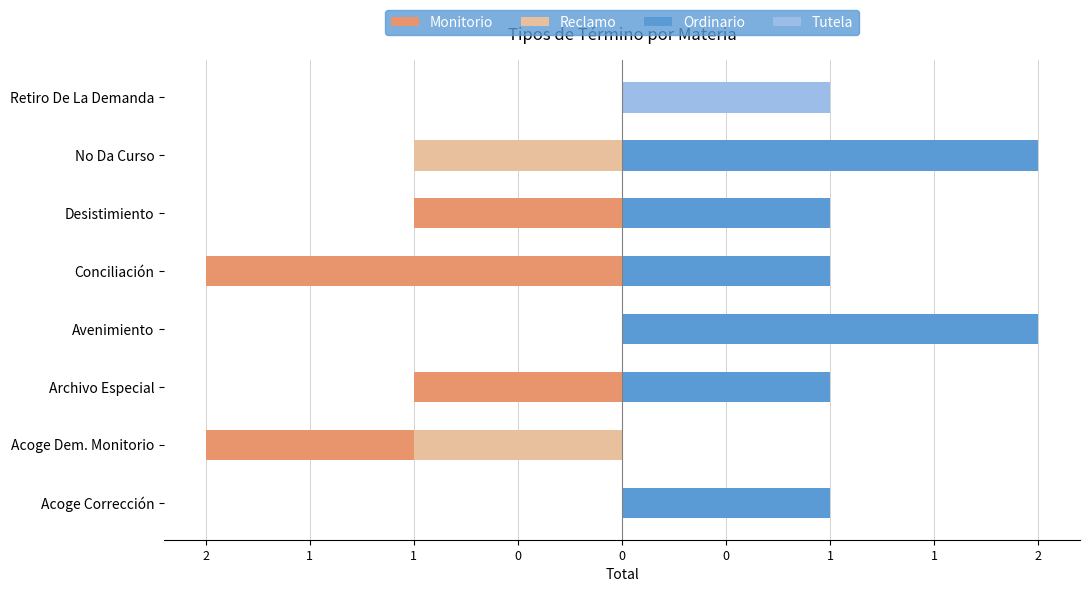

How many data points in Monitorio are above -1?

3